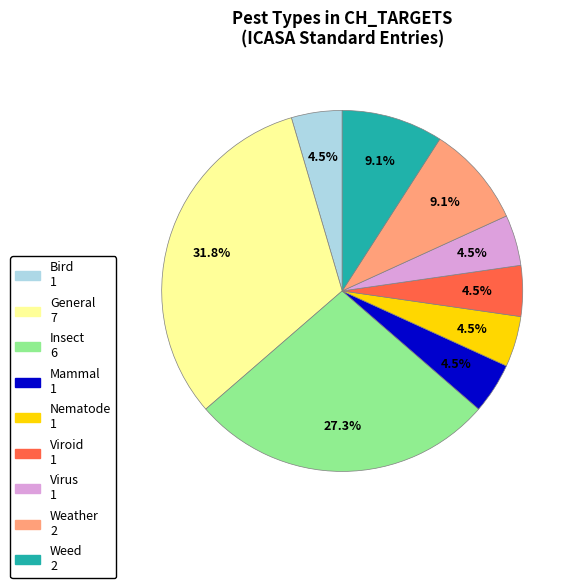

Combined, do Viroid and Virus account for over 50%?

No